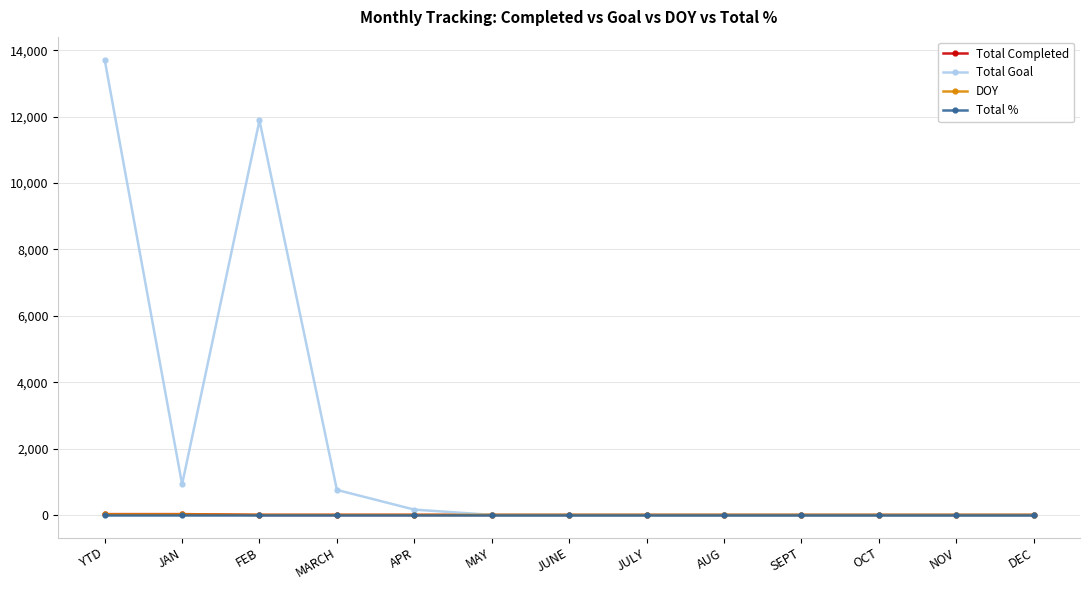

What is the total value across all series at MARCH?

754